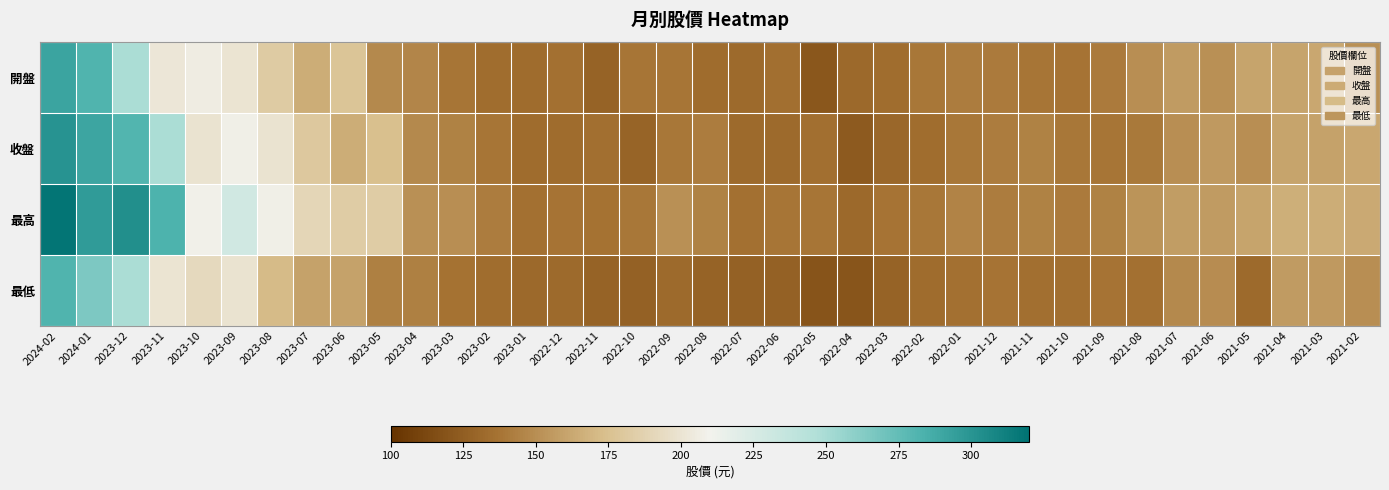

At 2022-04, list the series in order from smallest to largest.

最低, 收盤, 開盤, 最高